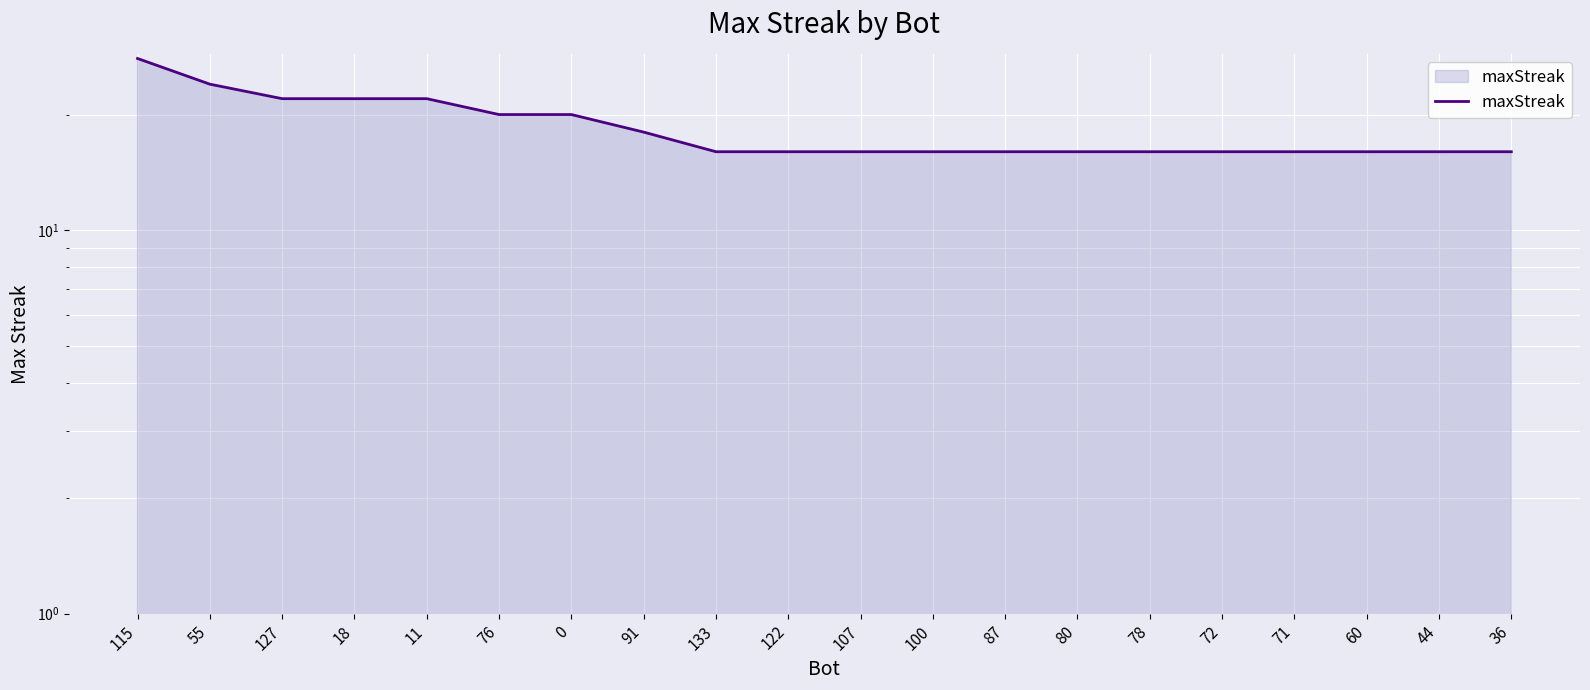

Where is the data nearest to the value 22?

127